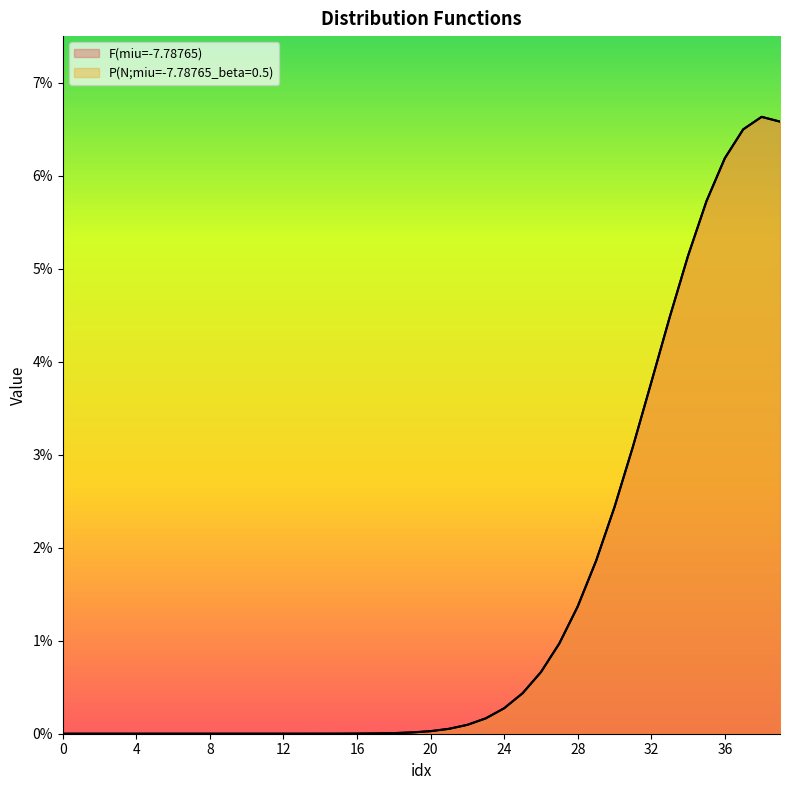

What are all the series names shown in the legend?

F(miu=-7.78765), P(N;miu=-7.78765_beta=0.5)